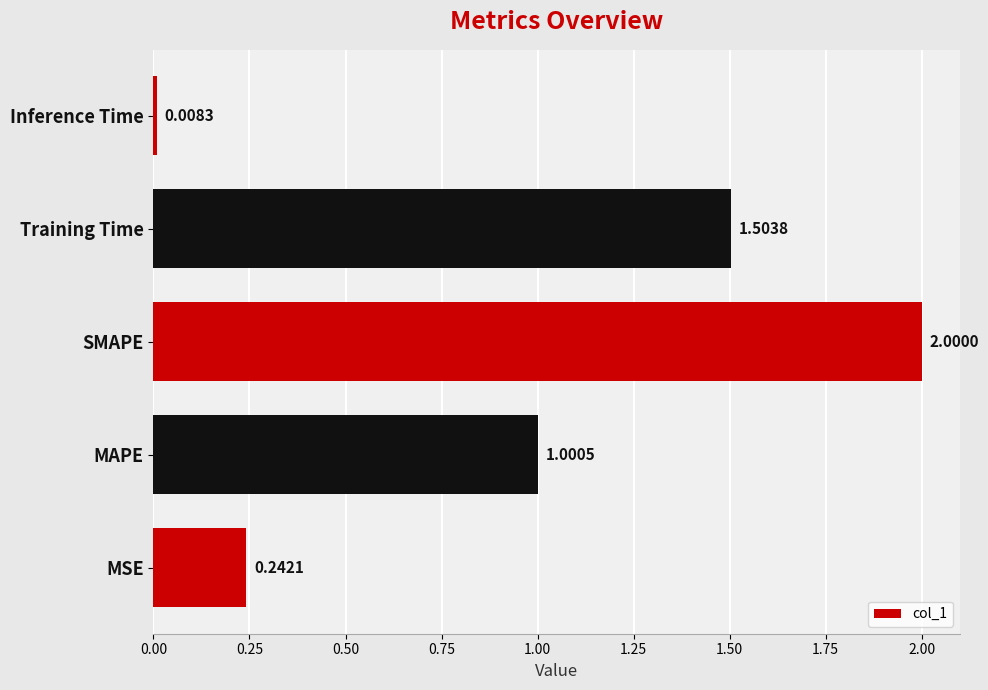

What is the change in value from MAPE to SMAPE?

+1.0